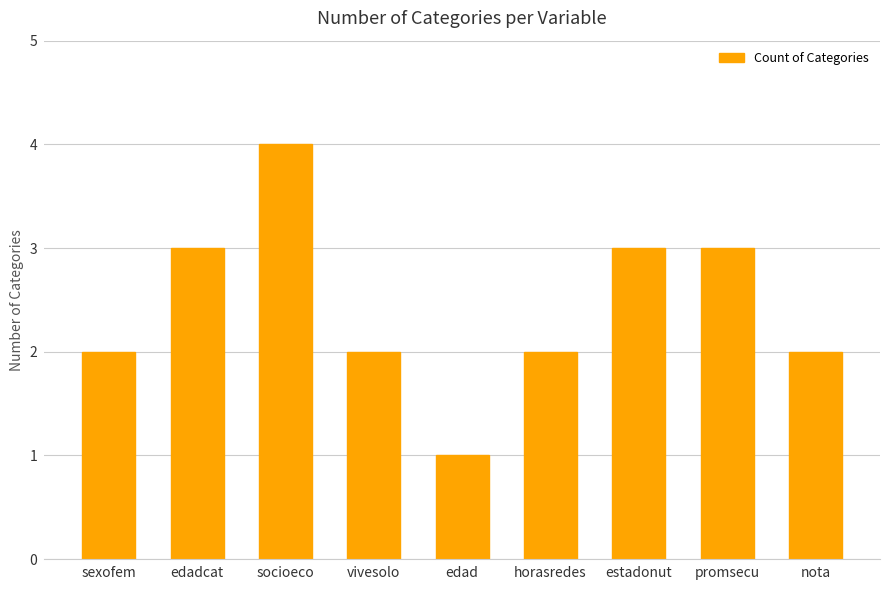

The chart shows a value of 3 at nota. True or false?

False